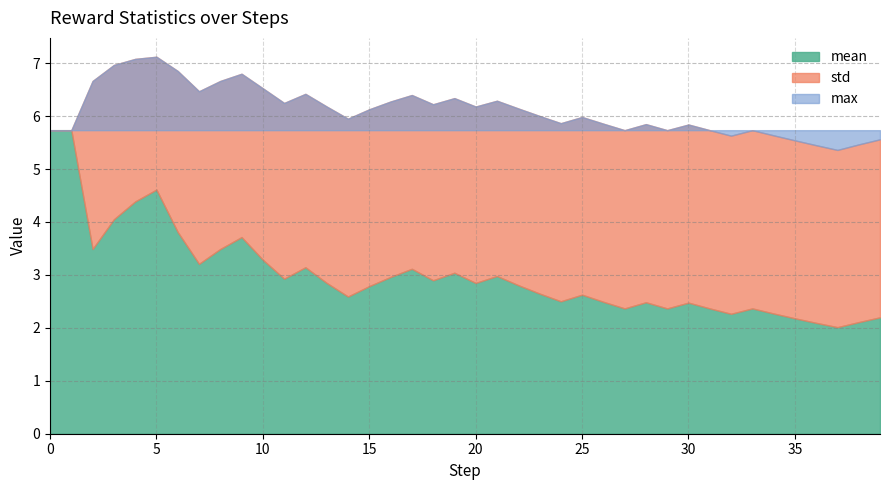

What is the difference between the highest and lowest values at 0?

5.7